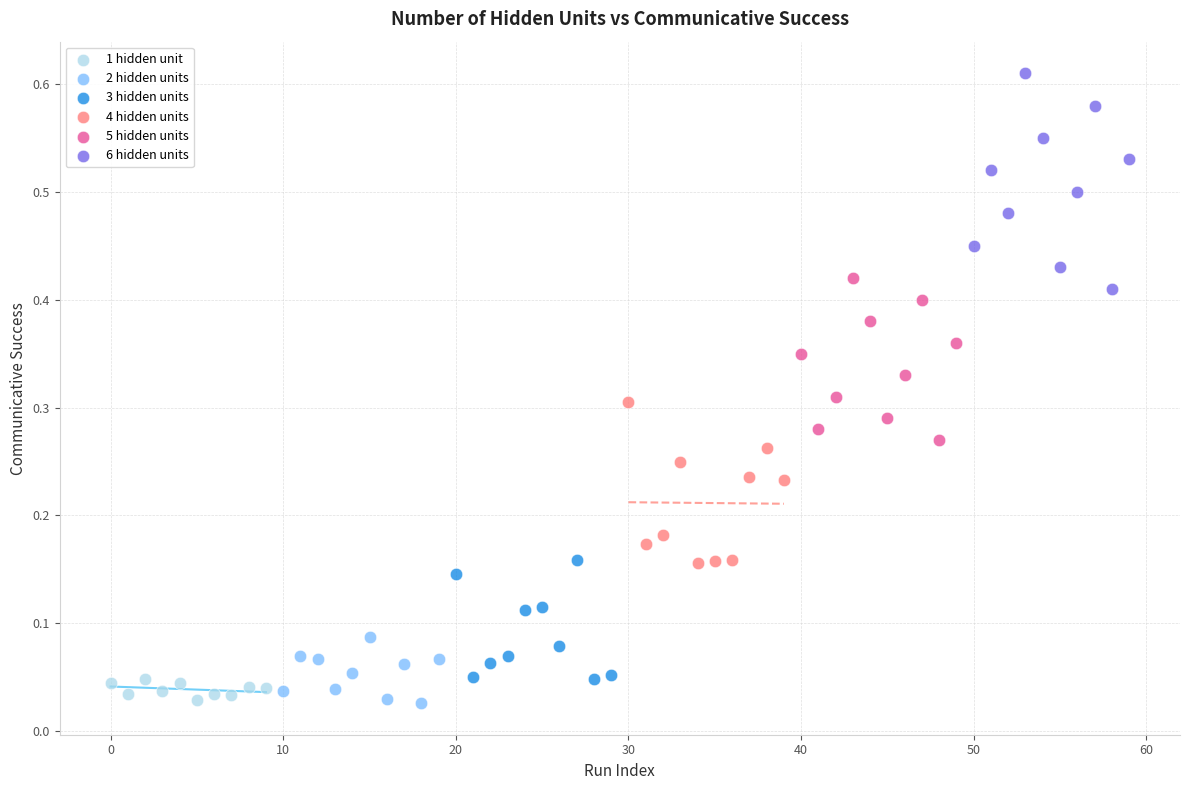

What are all the series names shown in the legend?

1 hidden unit, 2 hidden units, 3 hidden units, 4 hidden units, 5 hidden units, 6 hidden units